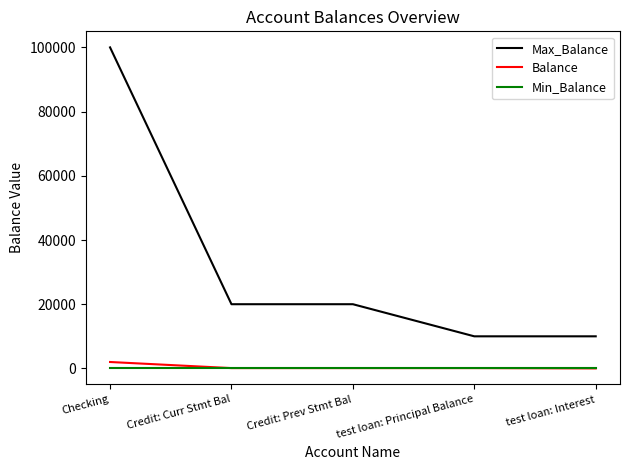

Which series changed the most between Checking and Credit: Curr Stmt Bal?

Max_Balance